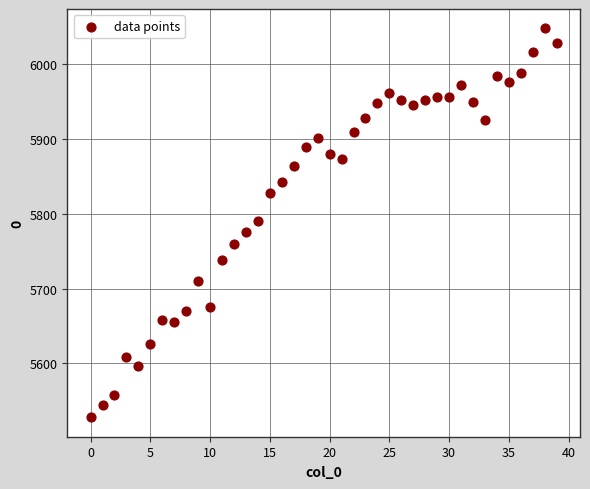

What is the range of Y values (max minus min)?

520